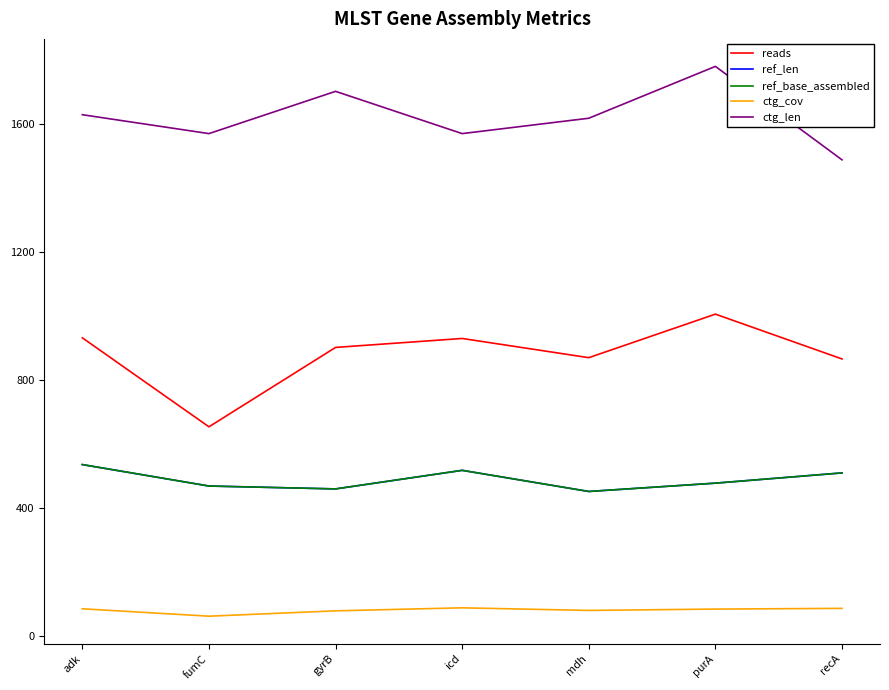

Reading left to right, transcribe all the data shown in this chart.

reads: adk=932.0	fumC=654.0	gyrB=902.0	icd=930.0	mdh=870.0	purA=1006.0	recA=866.0
ref_len: adk=536.0	fumC=469.0	gyrB=460.0	icd=518.0	mdh=452.0	purA=478.0	recA=510.0
ref_base_assembled: adk=536.0	fumC=469.0	gyrB=460.0	icd=518.0	mdh=452.0	purA=478.0	recA=510.0
ctg_cov: adk=85.5	fumC=62.4	gyrB=79.1	icd=88.5	mdh=80.4	purA=84.6	recA=86.8
ctg_len: adk=1629.0	fumC=1570.0	gyrB=1702.0	icd=1570.0	mdh=1618.0	purA=1780.0	recA=1488.0